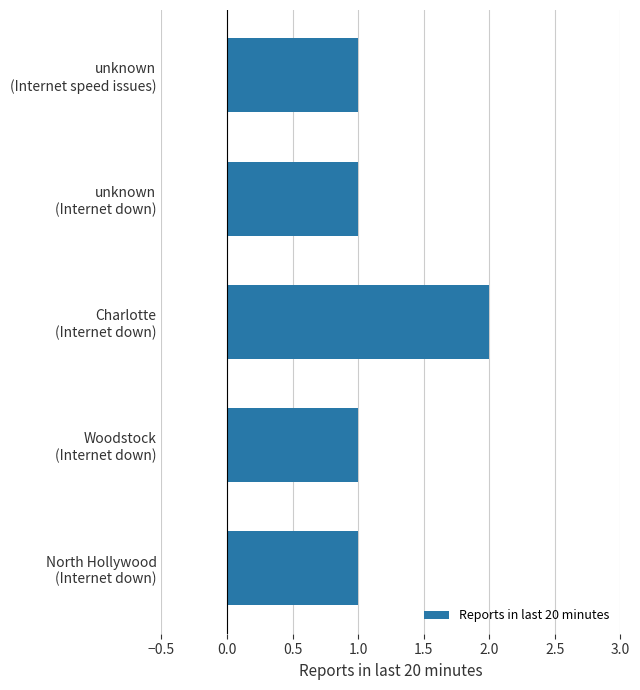

What is the average value?

1